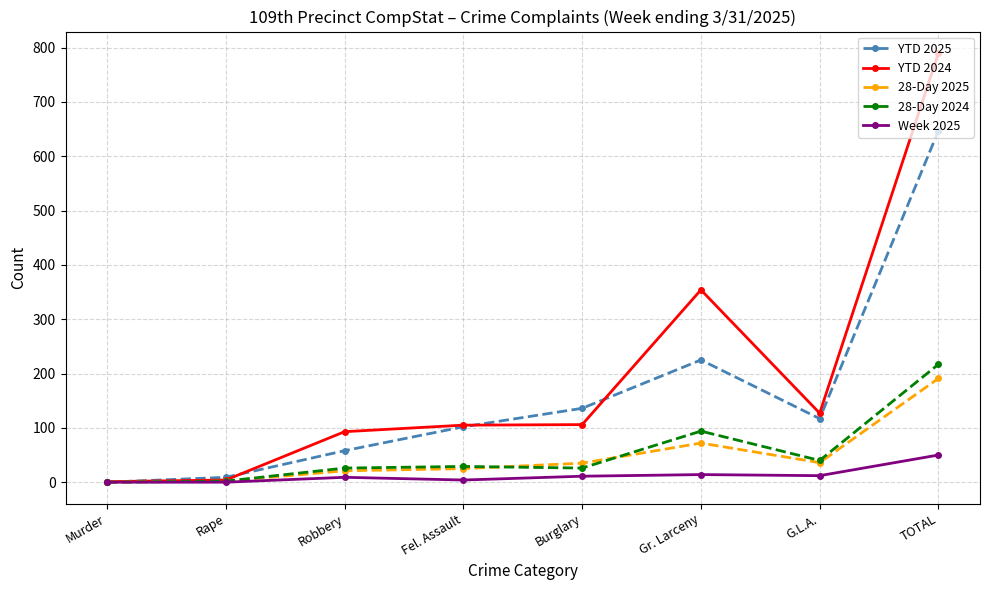

Is the value of YTD 2024 at G.L.A. greater than the value of 28-Day 2025 at Burglary?

Yes